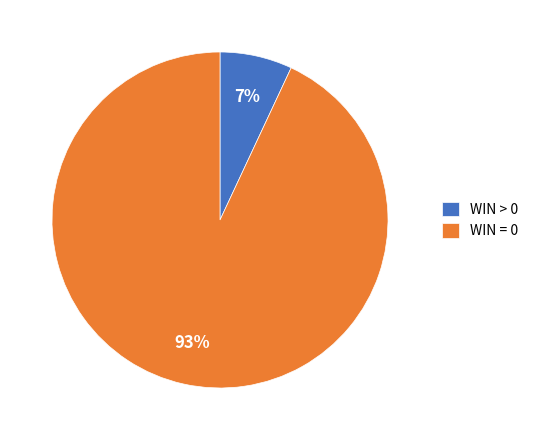

Which category accounts for the majority?

WIN = 0